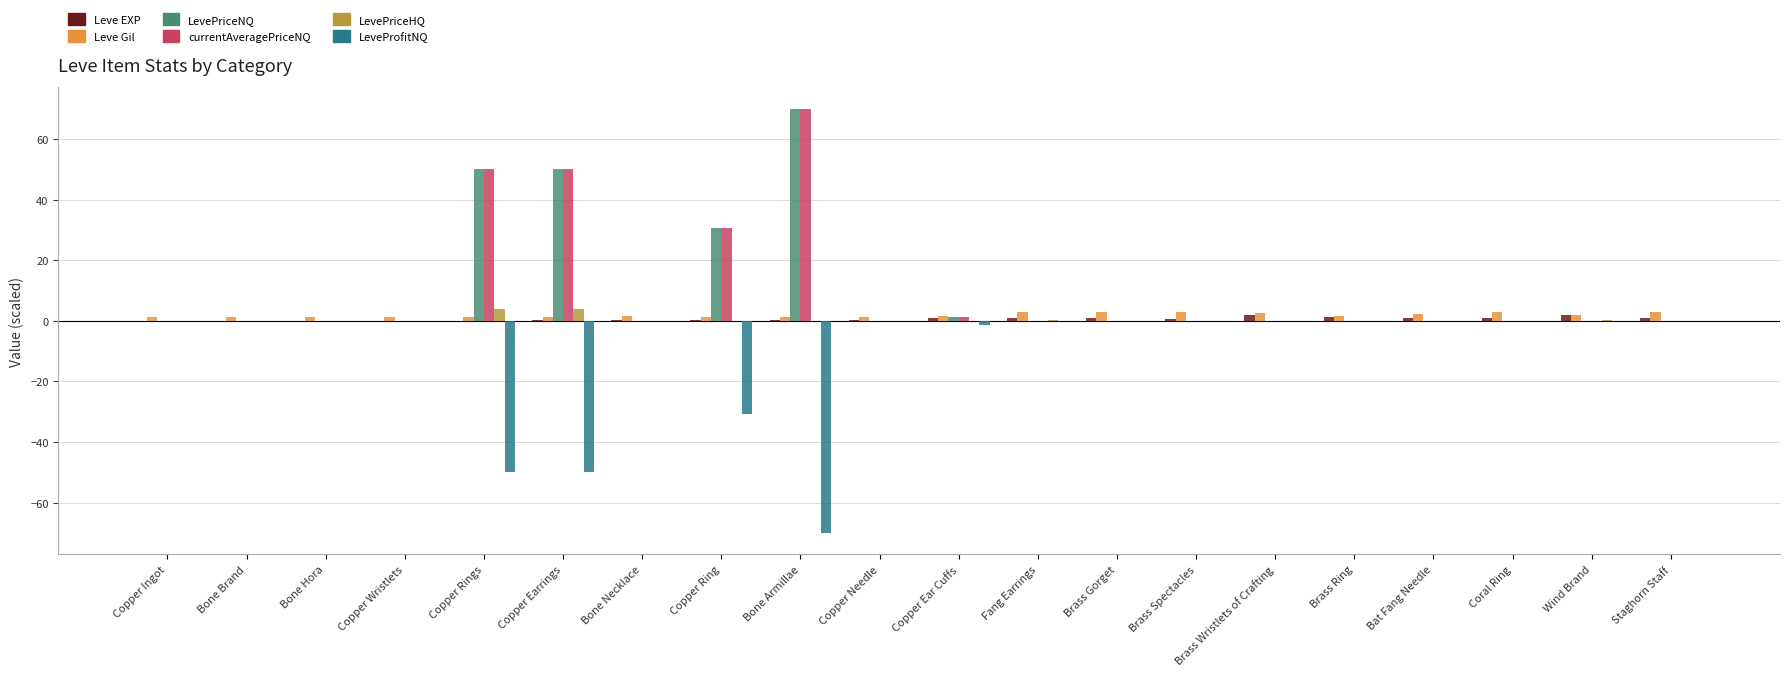

Where is LevePriceNQ nearest to the value 35?

Copper Ring